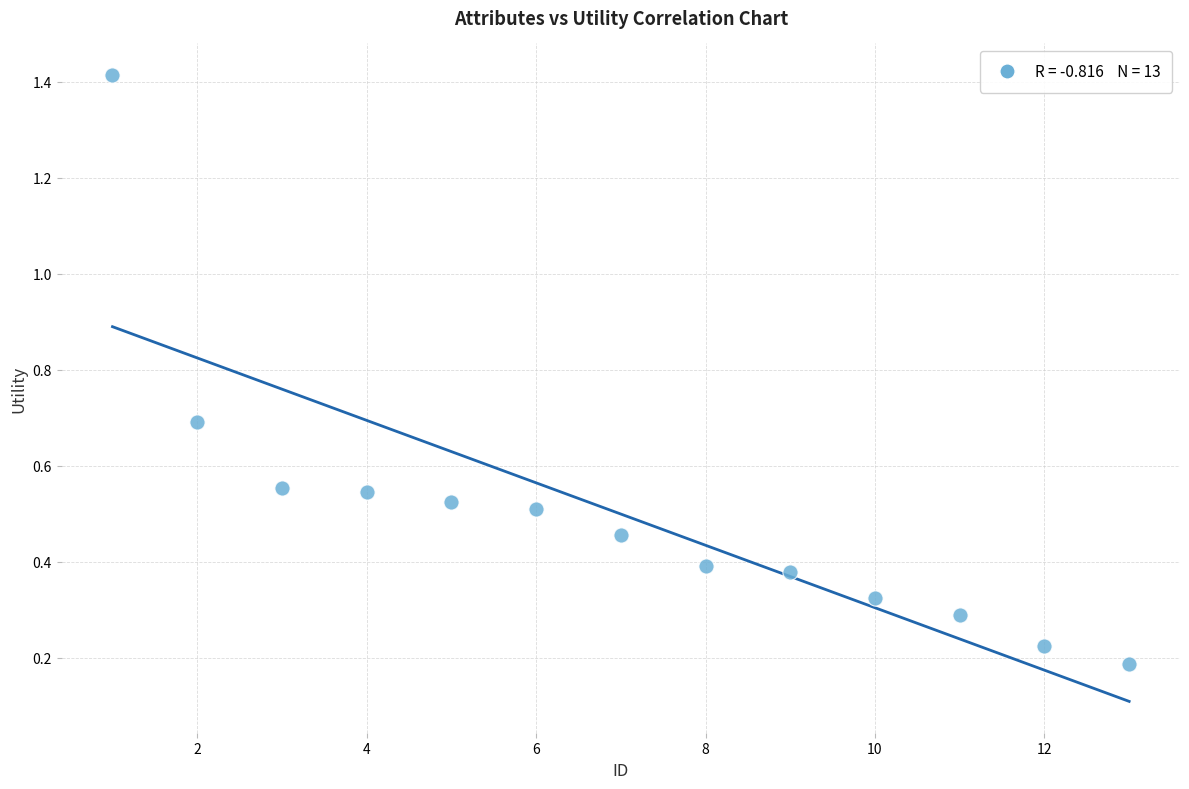

What is the range of X values (max minus min)?

12.0